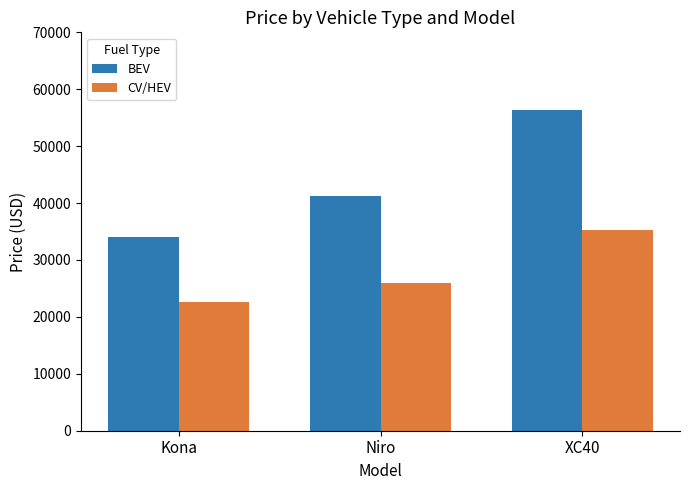

At which label is BEV closest to 45197?

Niro